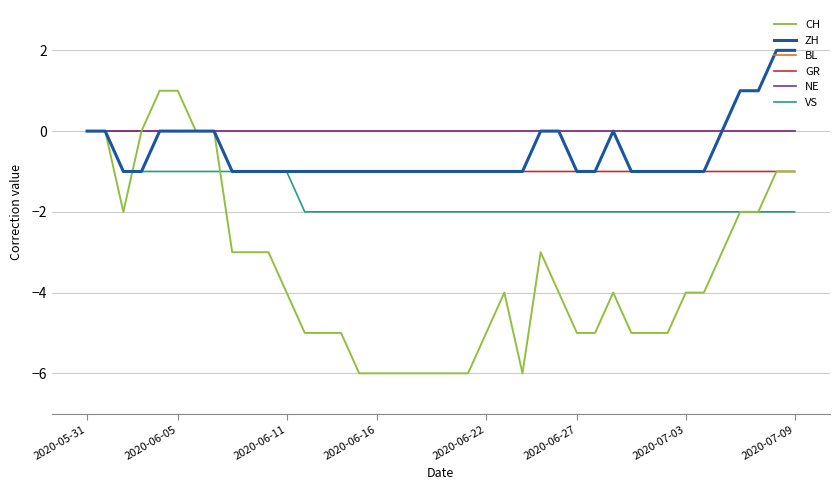

Does the chart have visible grid lines?

Yes